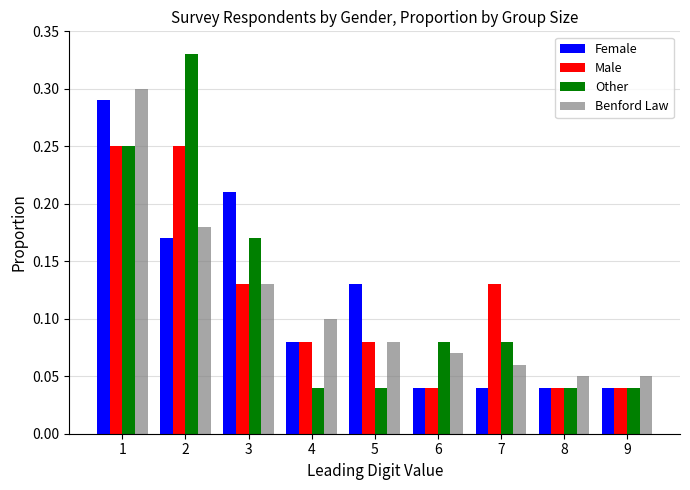

What are all the series names shown in the legend?

Female, Male, Other, Benford Law